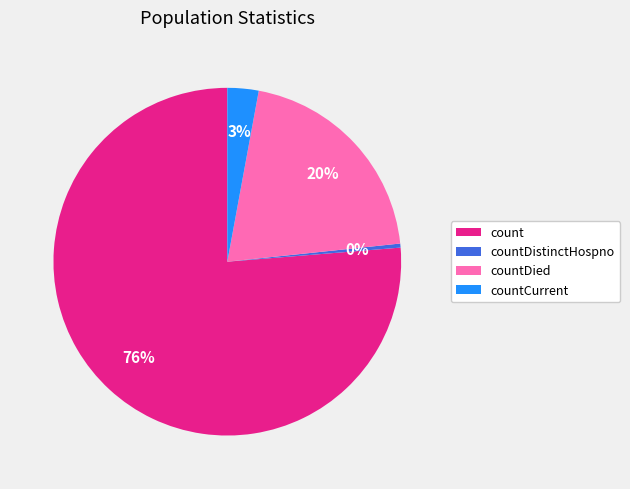

Does any single category account for the majority?

Yes